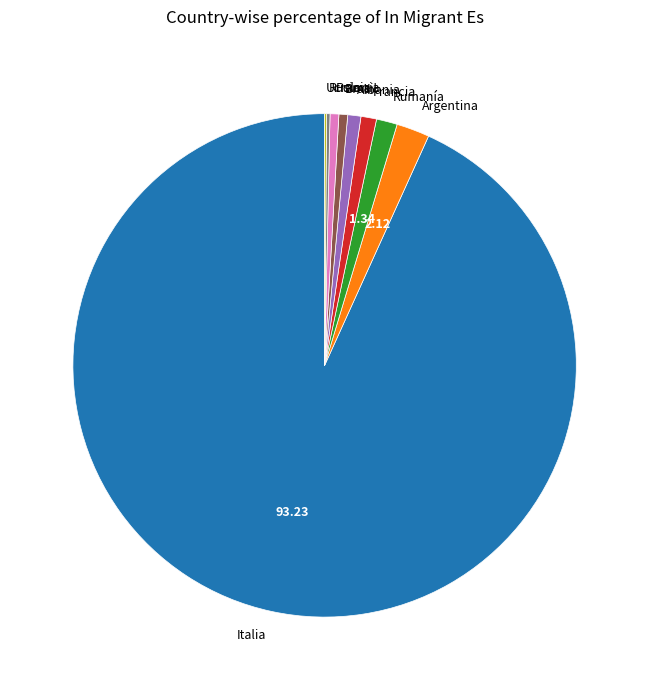

Combined, do Francia and Albania account for over 50%?

No